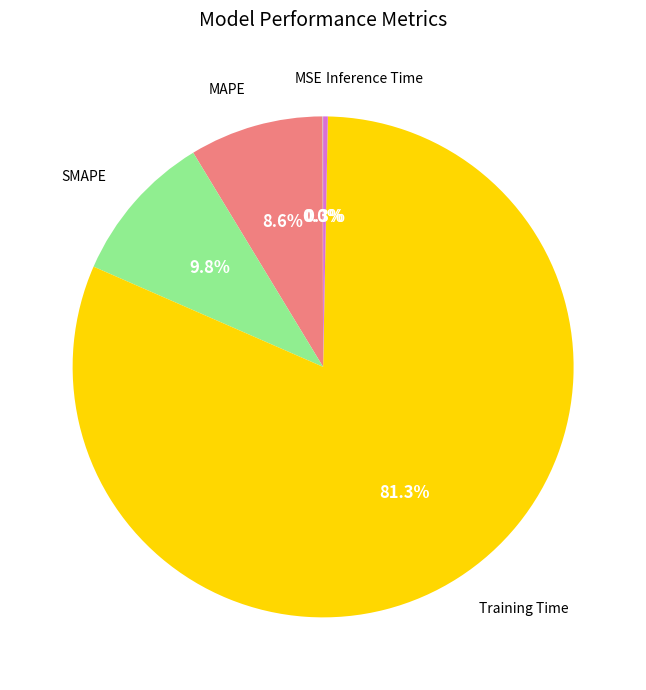

Is there any slice that represents more than half of the pie?

Yes